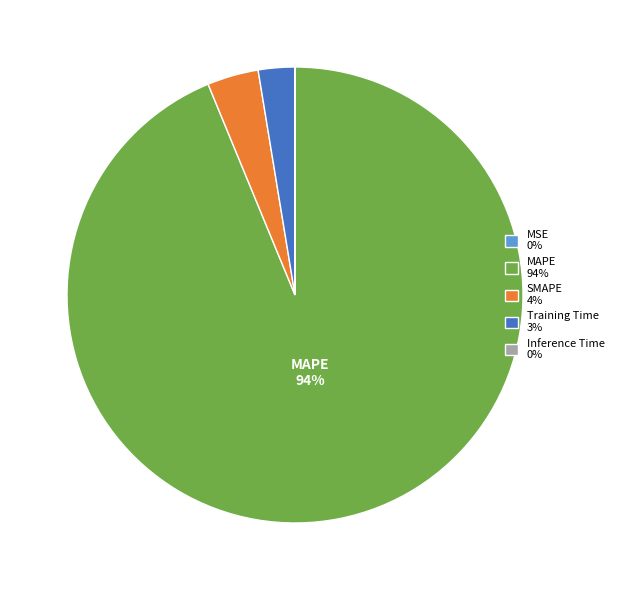

What percentage is the SMAPE 4% slice, to the nearest percent?

4%